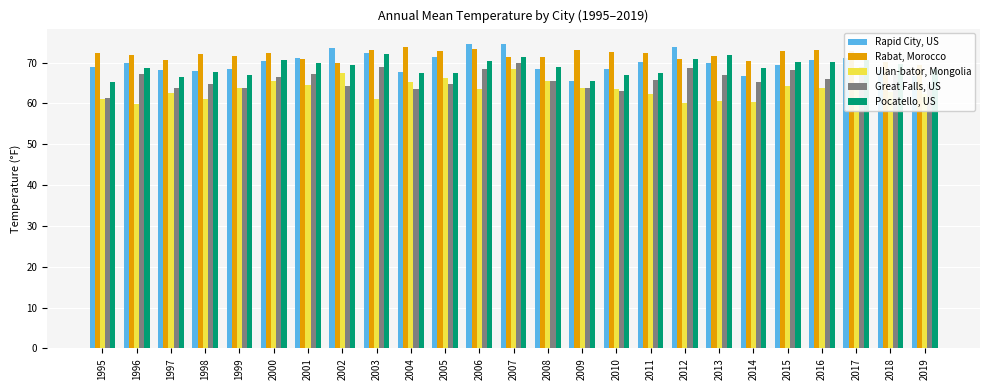

At how many categories does at least one series exceed 65?

25